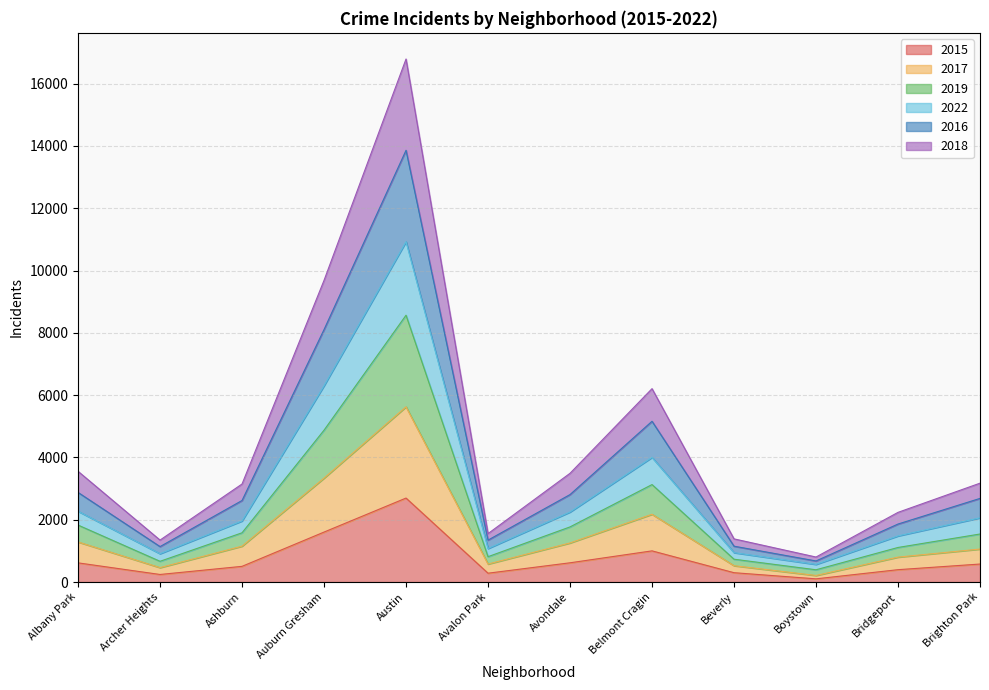

Where is the first local maximum for 2016?

Austin